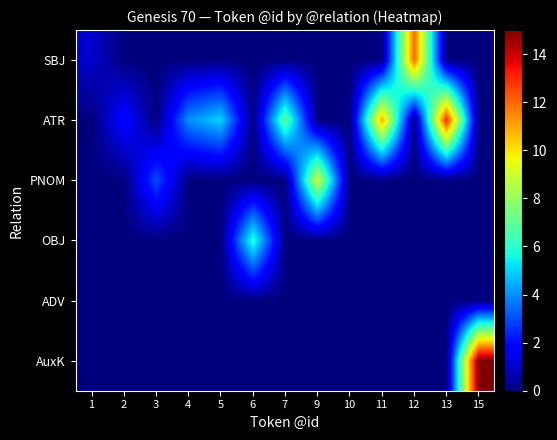

Which series has the largest range (max minus min)?

AuxK